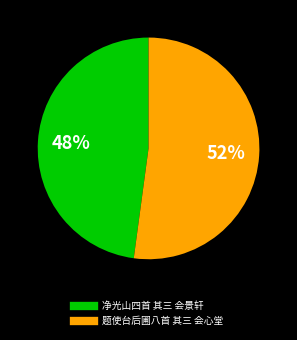

What is the ratio of the value at 题使台后圃八首 其三 会心堂 to the value at 净光山四首 其三 会景轩?

1.1